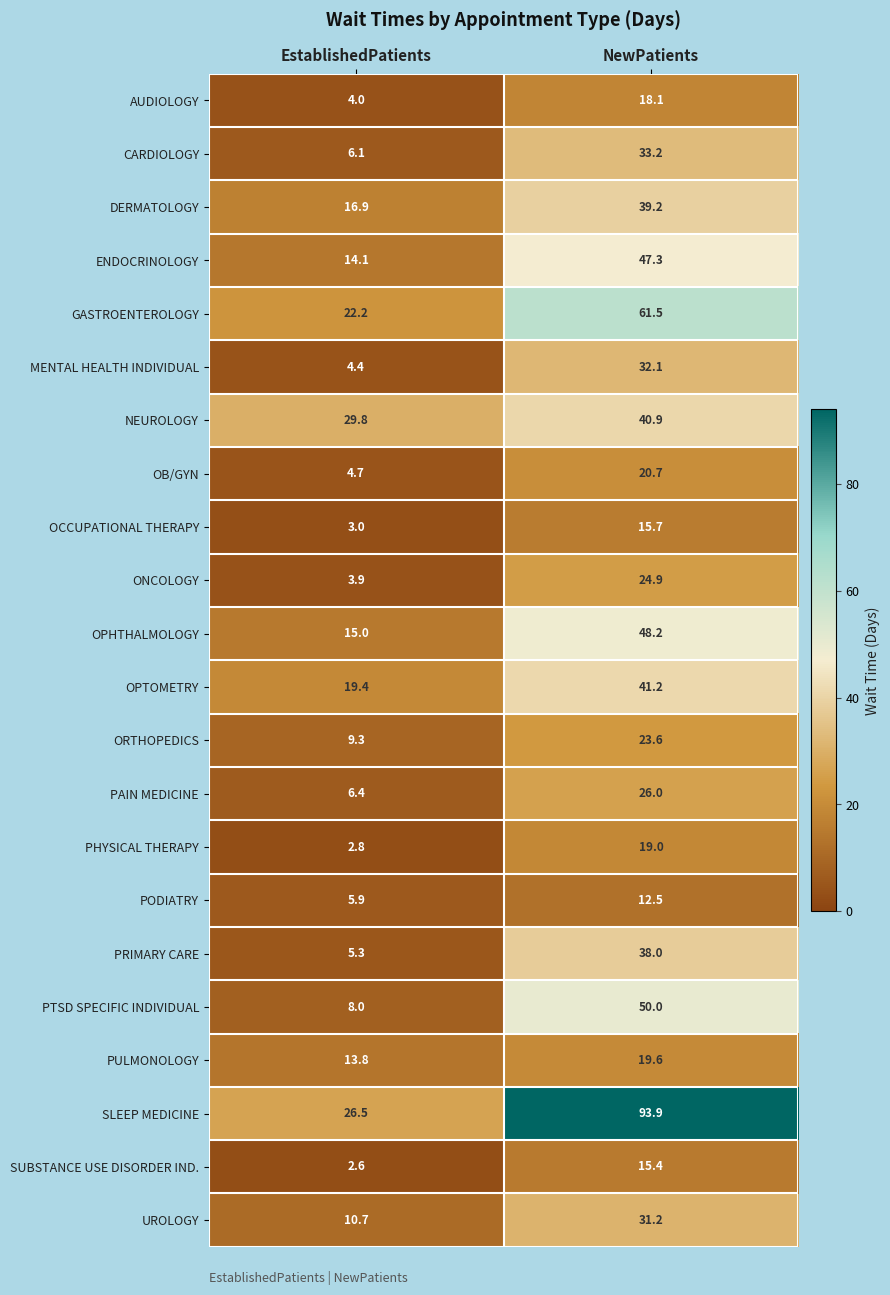

Between EstablishedPatients and NewPatients, which series saw the biggest shift?

SLEEP MEDICINE